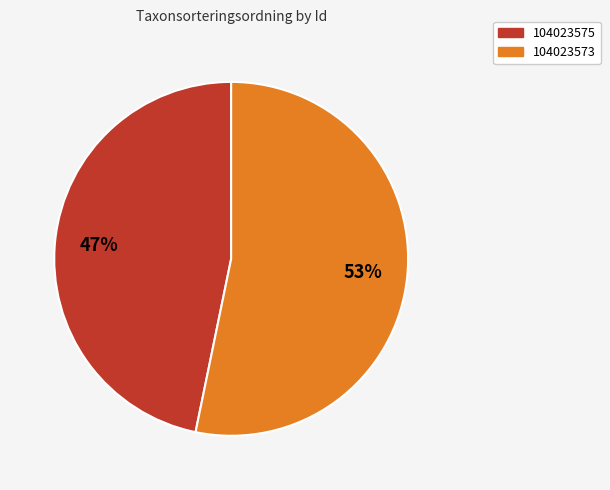

To the nearest percent, what is the difference between the largest and smallest slice percentages?

6%